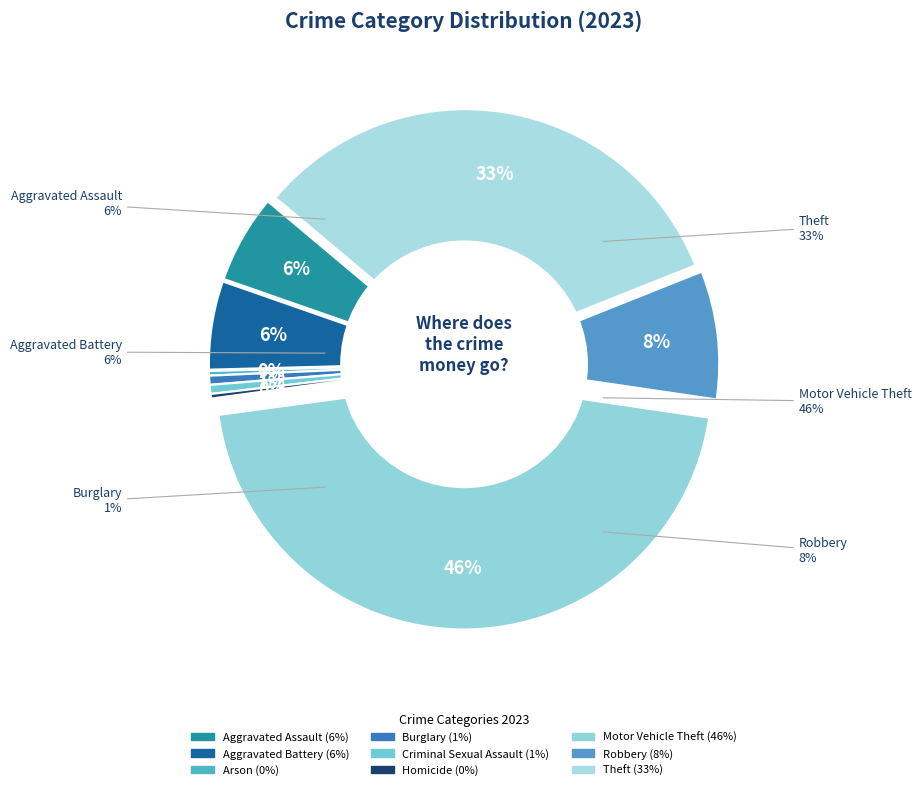

Rank the categories by value from highest to lowest.

Motor Vehicle Theft, Theft, Robbery, Aggravated Assault, Aggravated Battery, Burglary, Criminal Sexual Assault, Arson, Homicide